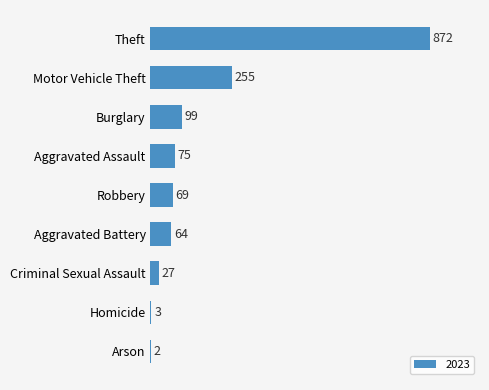

The chart shows a value of 358 at Motor Vehicle Theft. True or false?

False